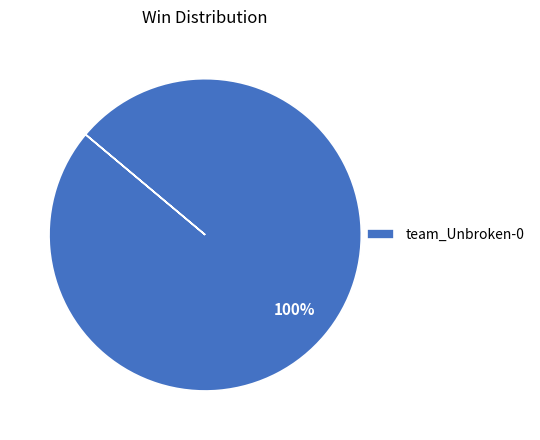

True or false: team_Unbroken-0 accounts for 87% of the total.

False